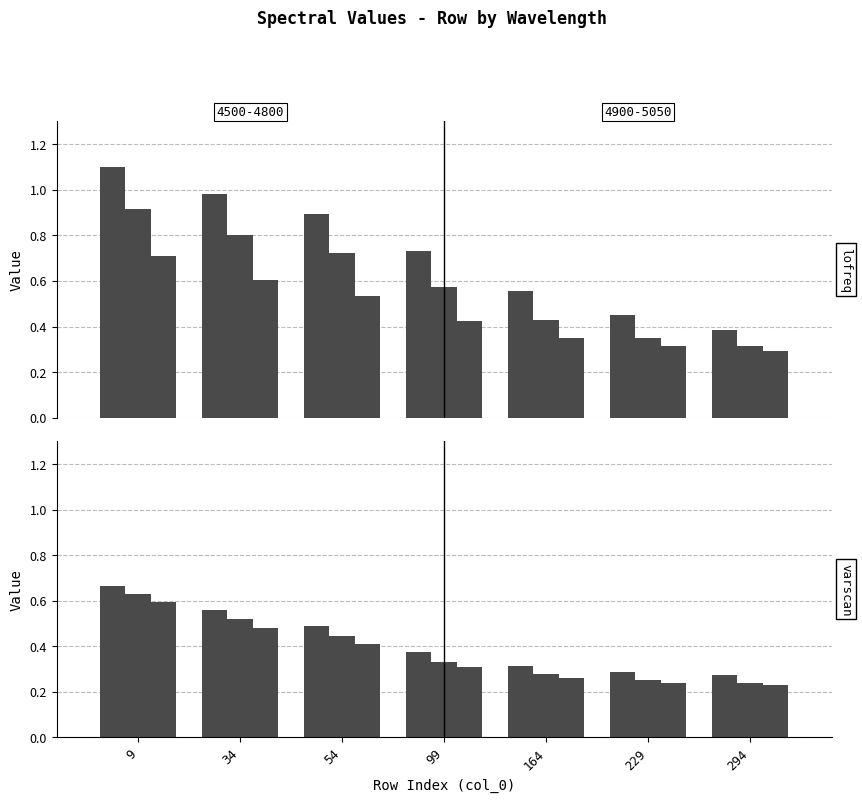

How many bars are there in total?

42